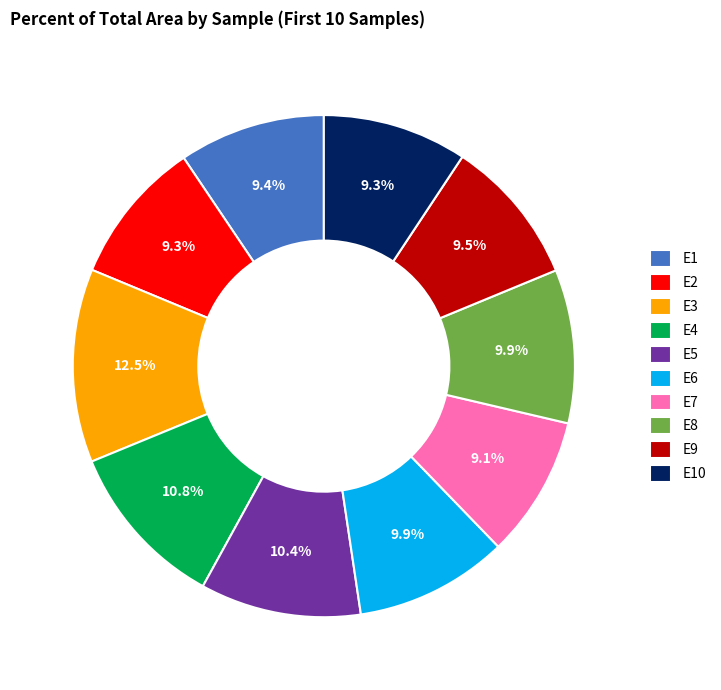

How many slices are in this pie chart?

10